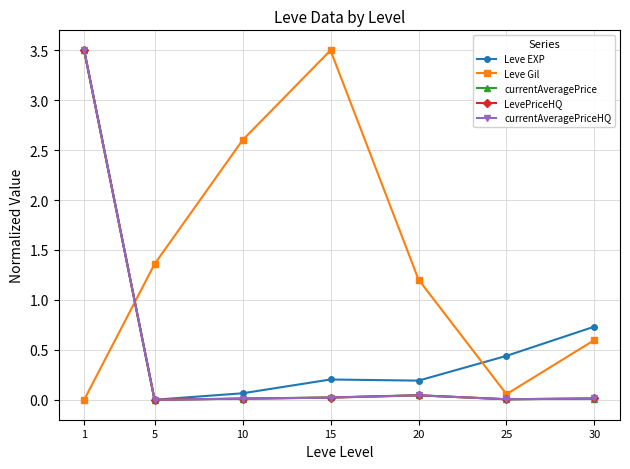

Is the value of currentAveragePriceHQ at 5 greater than the value of Leve EXP at 1?

No